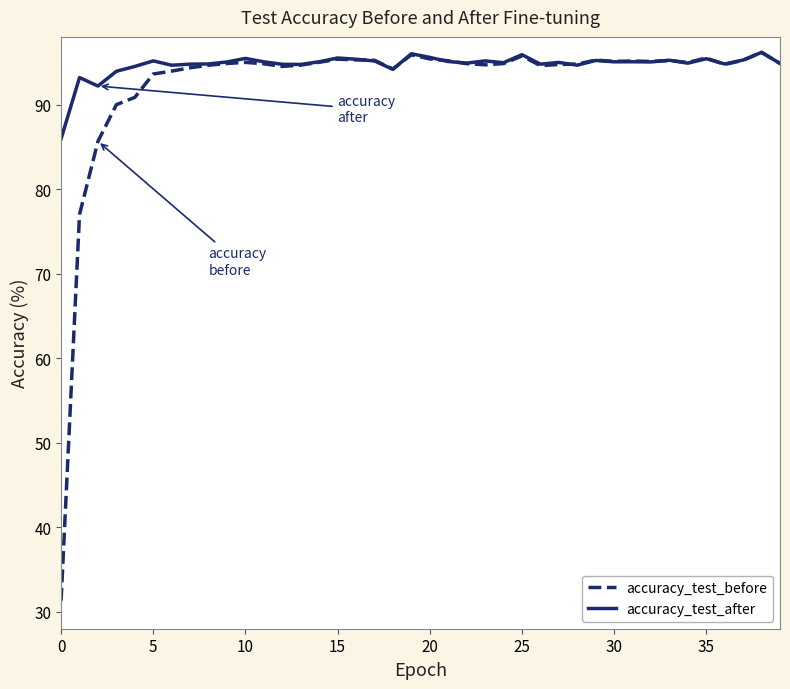

True or false: accuracy_test_before has more than 1 points higher than both neighbors.

True